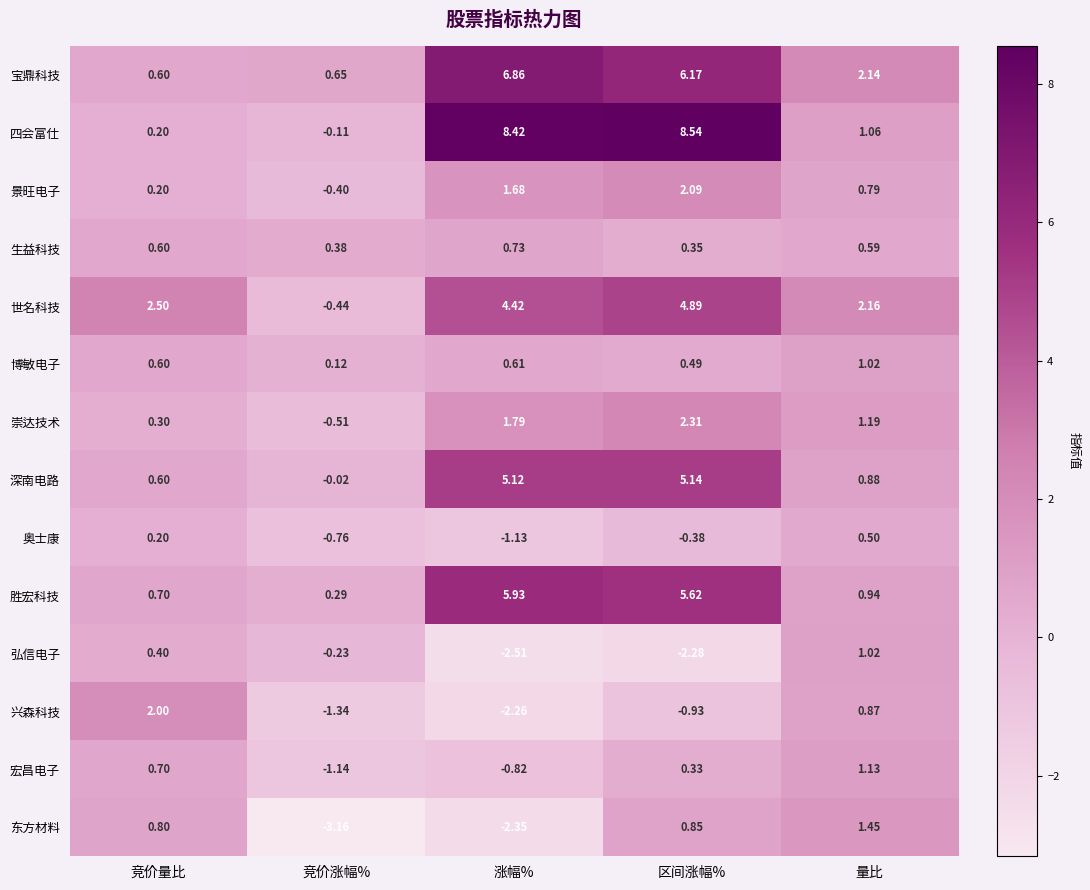

Which category has the lowest value across all series?

竞价涨幅%